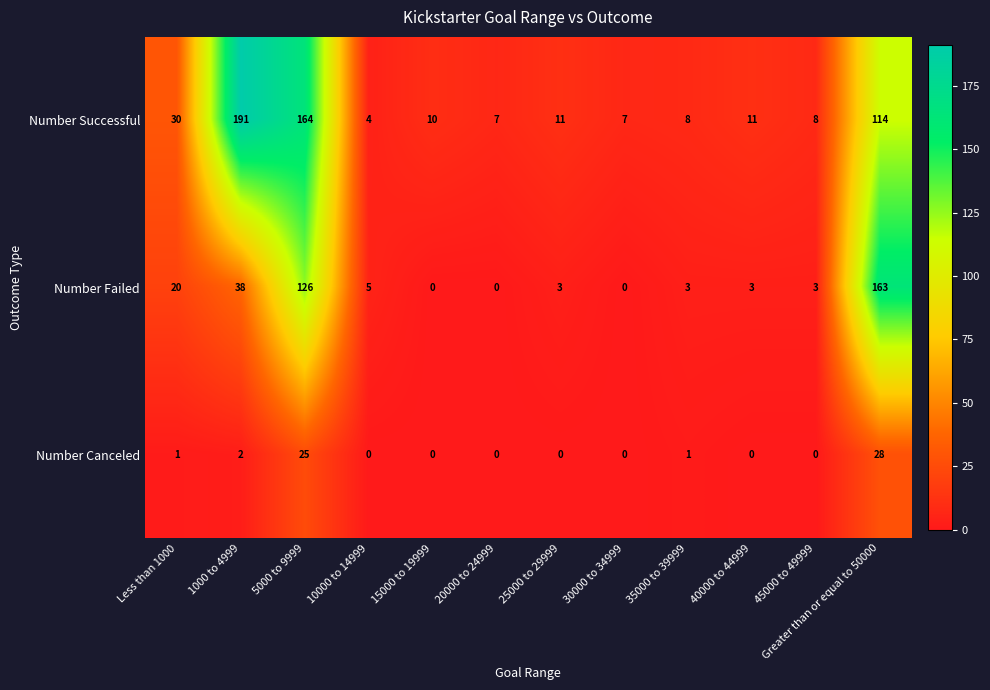

Which series has the largest range (max minus min)?

Number Successful